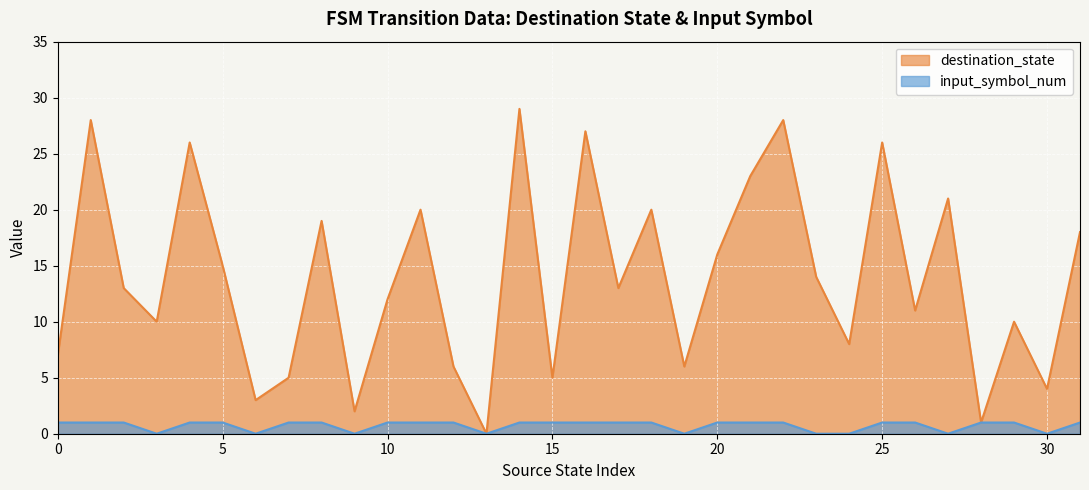

How many interior local valleys does the input_symbol_num series have?

7